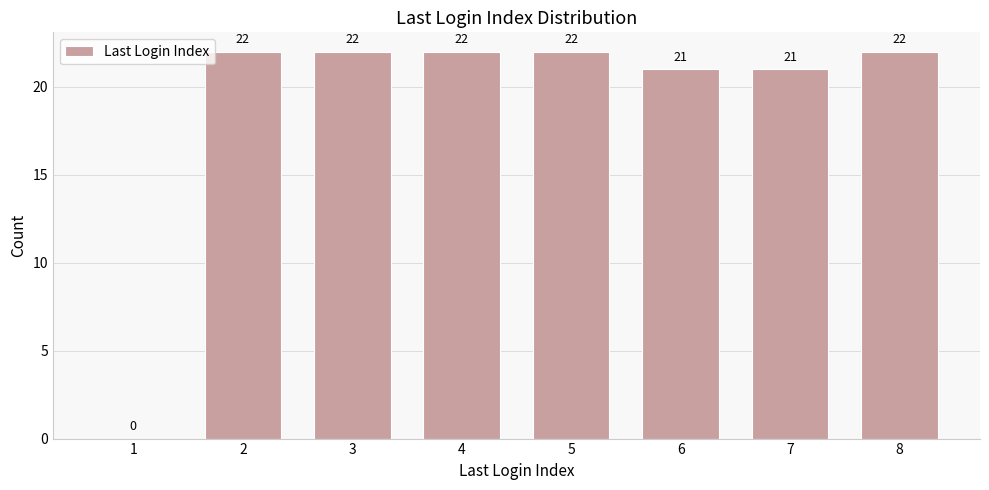

Reading right to left, what are all the values shown in this chart?

8=22	7=21	6=21	5=22	4=22	3=22	2=22	1=0